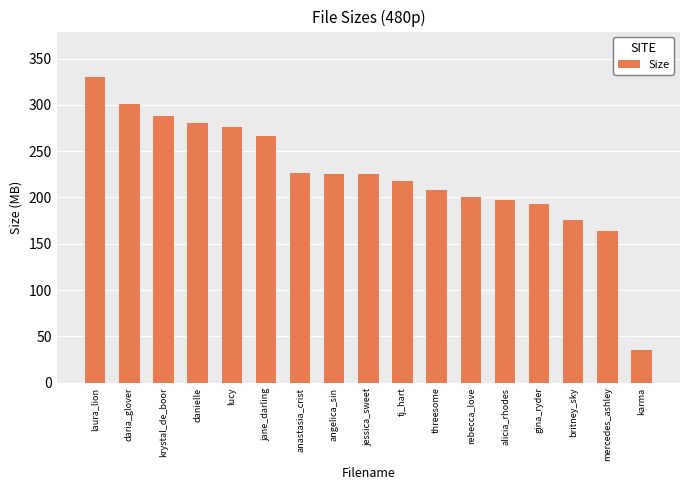

What is the difference between the maximum and minimum values?

294.4